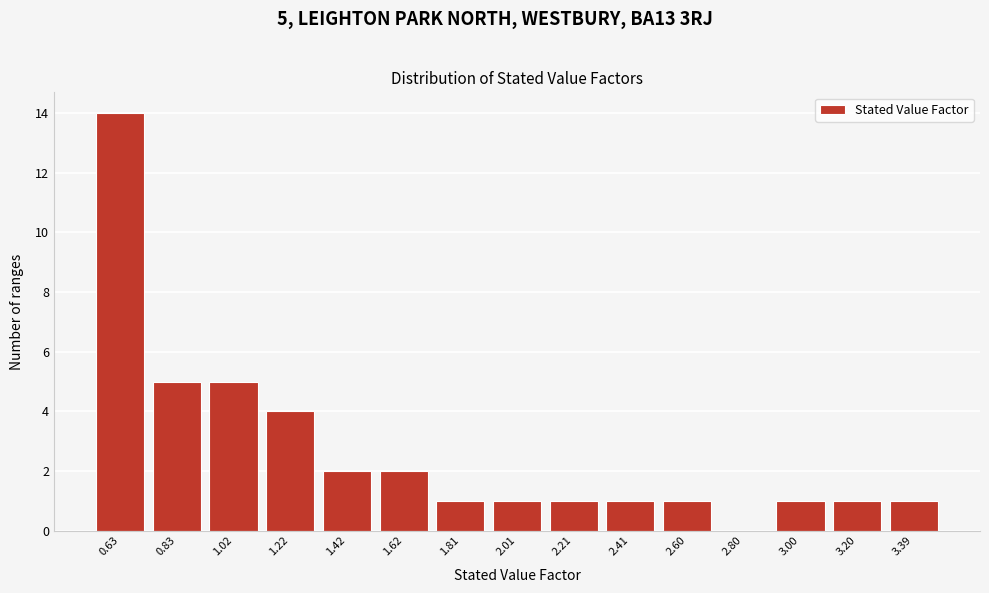

Reading left to right, transcribe all the data shown in this chart.

0.63=14	0.83=5	1.02=5	1.22=4	1.42=2	1.62=2	1.81=1	2.01=1	2.21=1	2.41=1	2.60=1	2.80=0	3.00=1	3.20=1	3.39=1